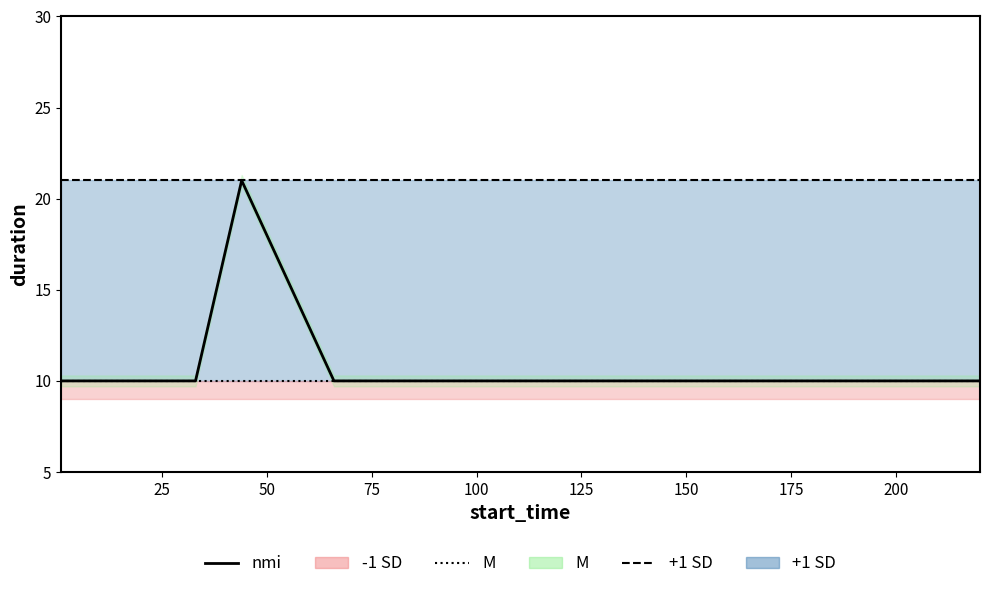

What is the average value?

11